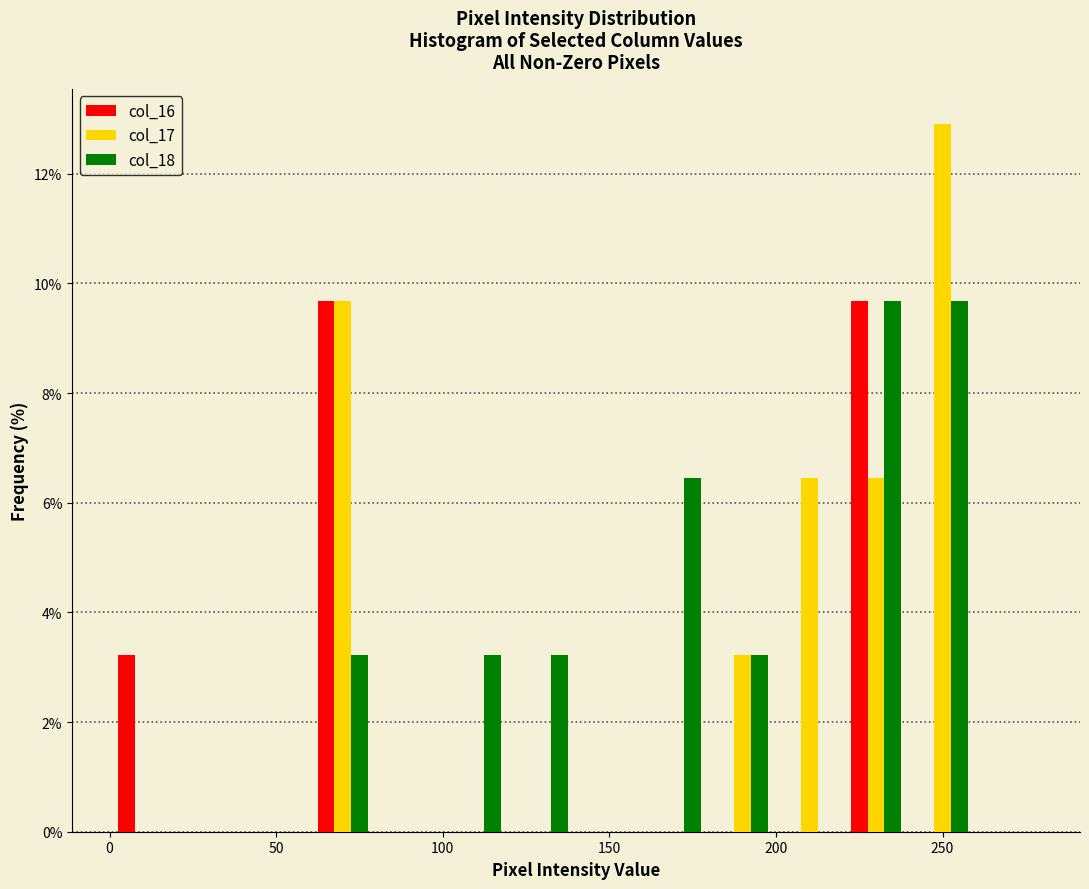

What is the height of the col_17 bar covering 200 to 220 on the x-axis? The values are not printed on the chart, so give them approximately, as read against the axis.

6.4